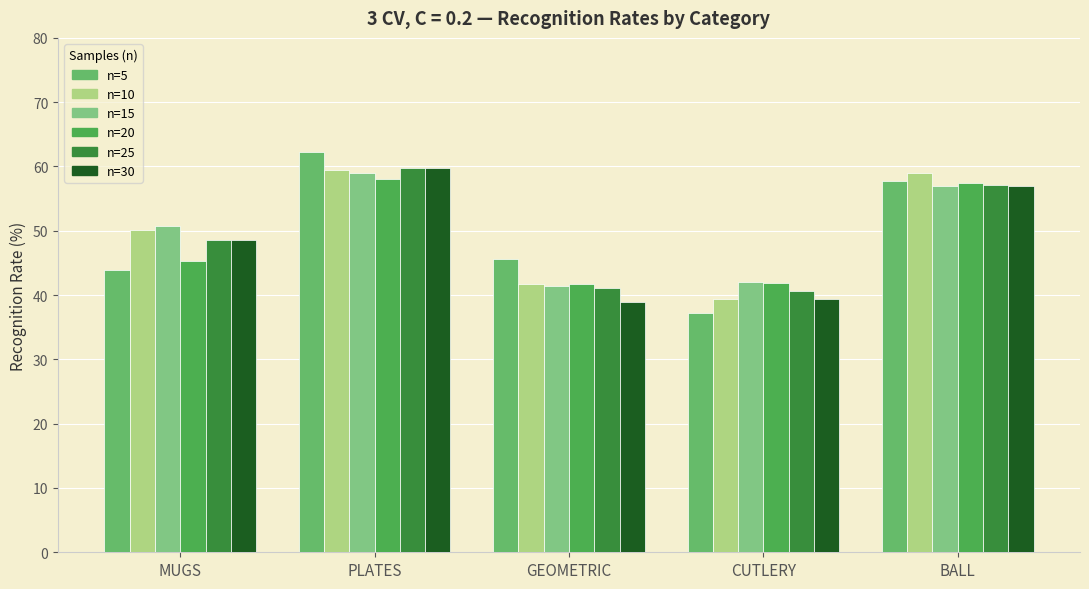

Is the value of n=20 at MUGS greater than the value of n=25 at MUGS?

No